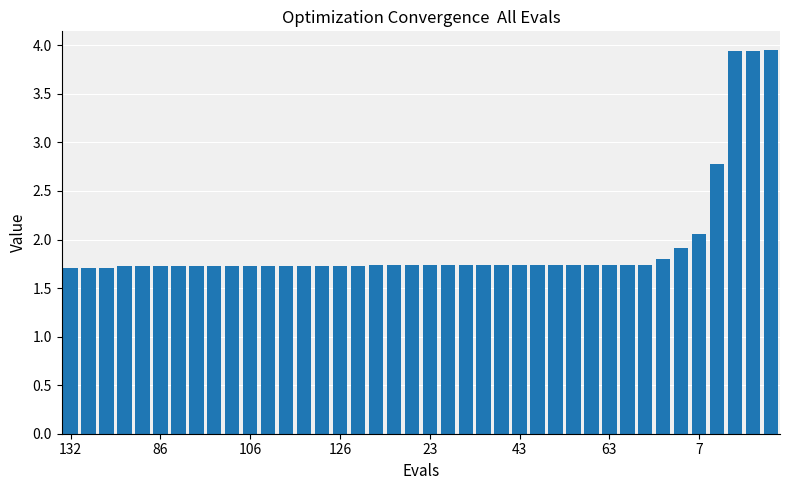

What is the minimum value shown in the chart?

1.7